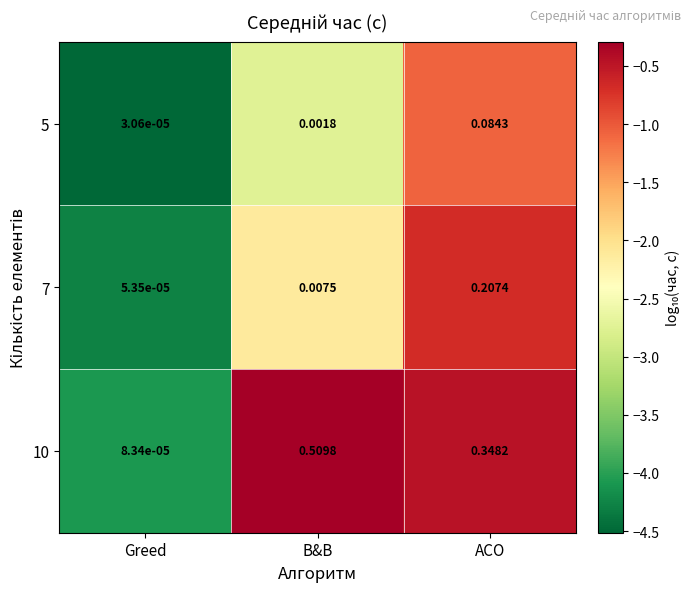

Count the number of categories in the chart.

3